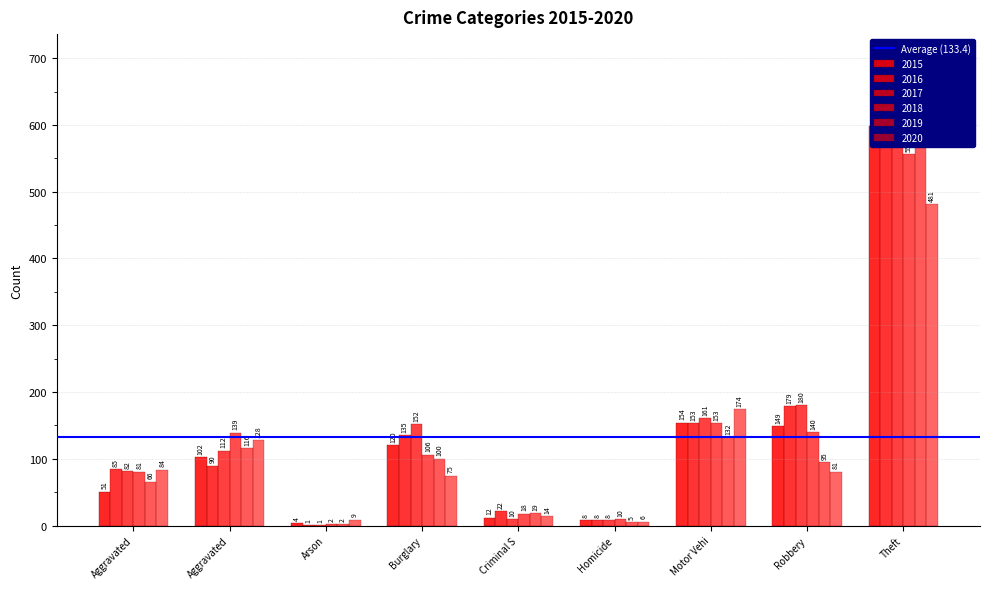

Which label corresponds to the smallest value in the chart?

Arson